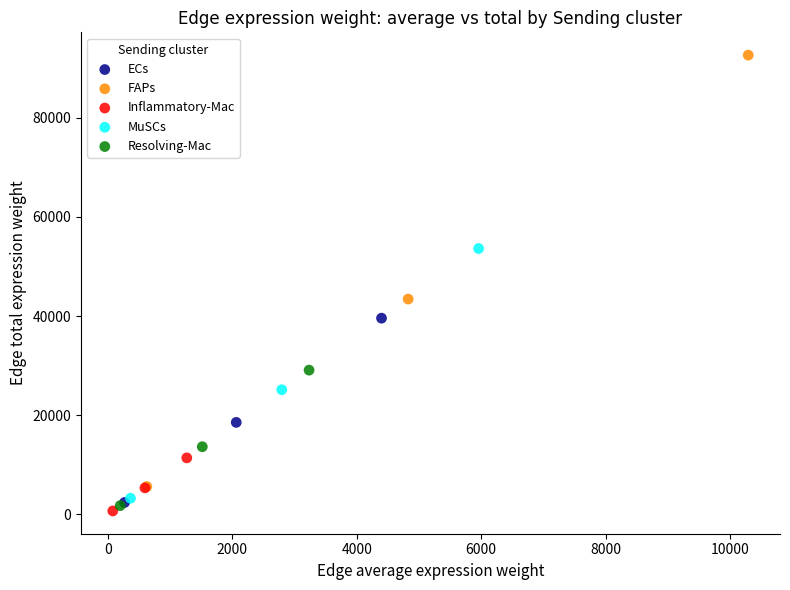

Which series contains the highest Y value?

FAPs